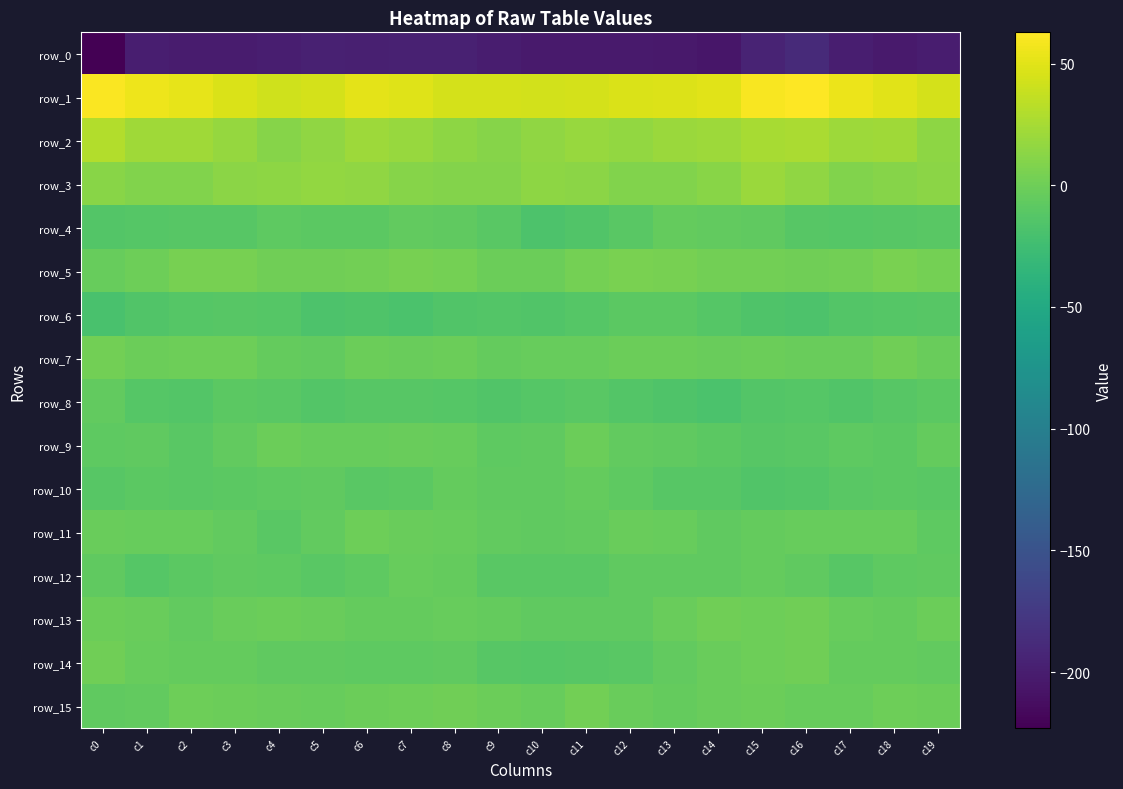

Between c15 and c0, which is larger?

c15